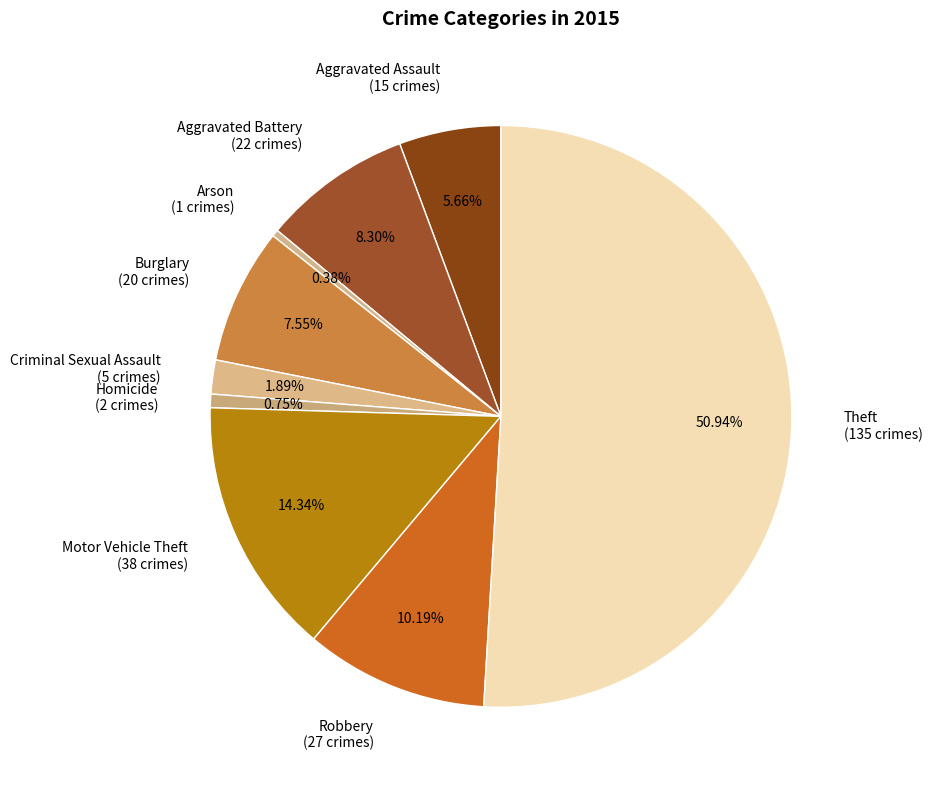

Does Motor Vehicle Theft (38 crimes) account for over 50% of the chart?

No